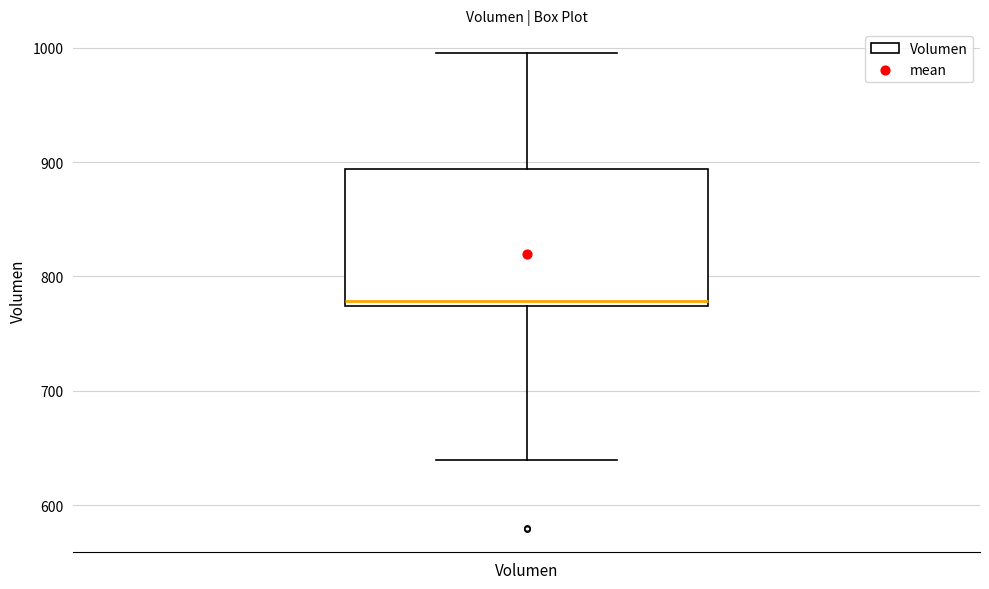

Transcribe this box plot: give where the median line is, the range the box spans, and where the two whiskers end, as read against the y-axis. The values are not printed on the chart, so give them approximately, as read against the axis.

median 780, box 770 to 890, whiskers 640 to 1000